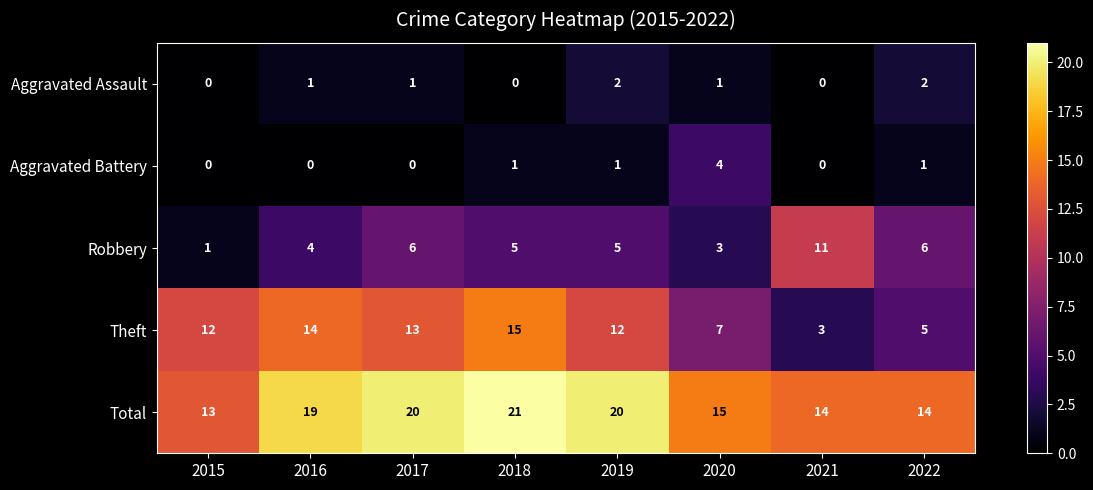

What is the spread (max minus min) of values at 2019?

19